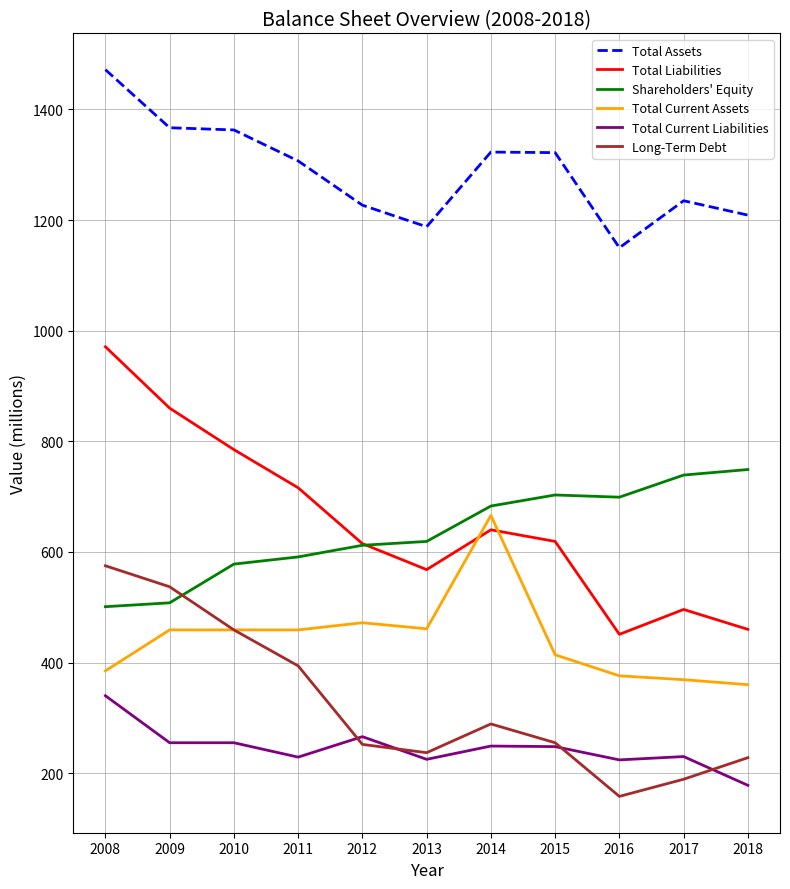

What is the spread (max minus min) of values at 2011?

1078